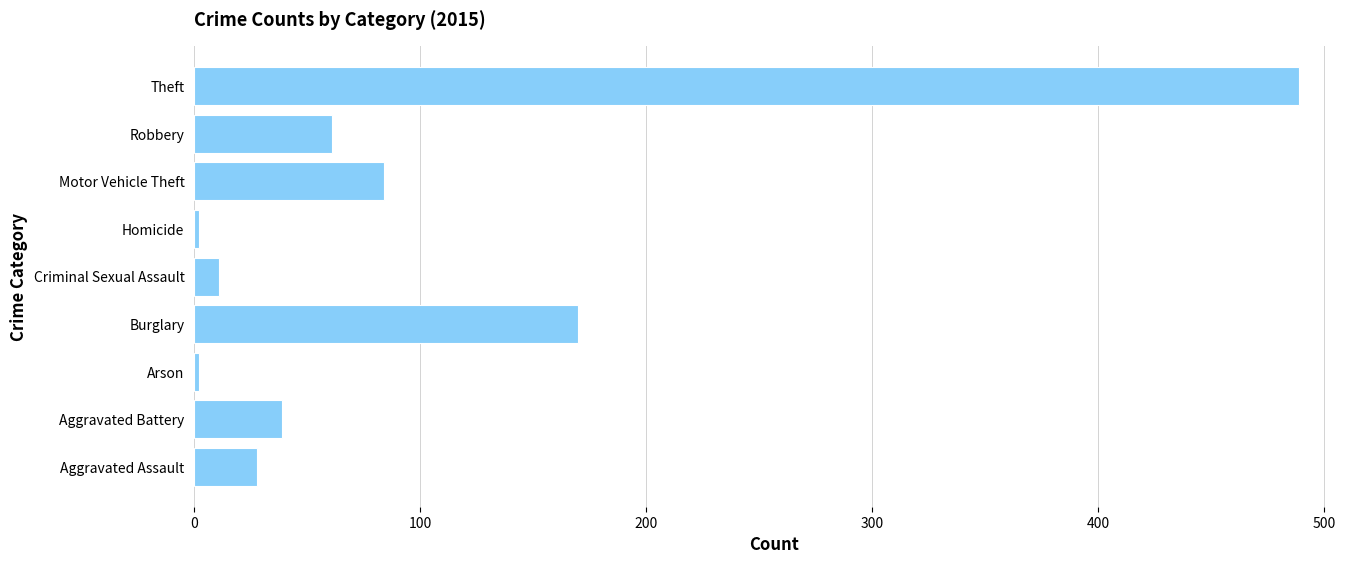

Is it true that the value at Theft is 489?

True